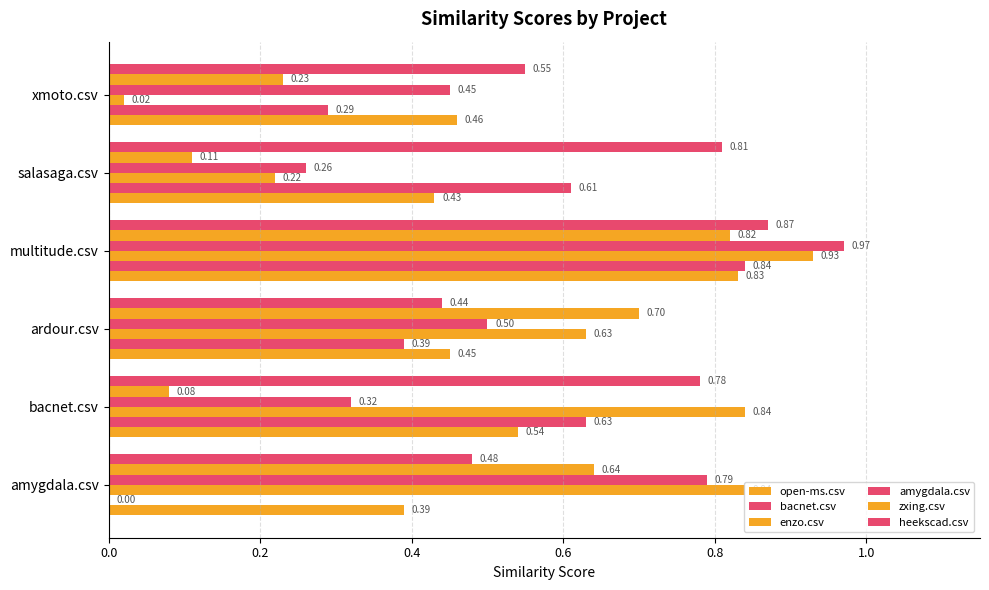

How many series are shown in this chart?

6